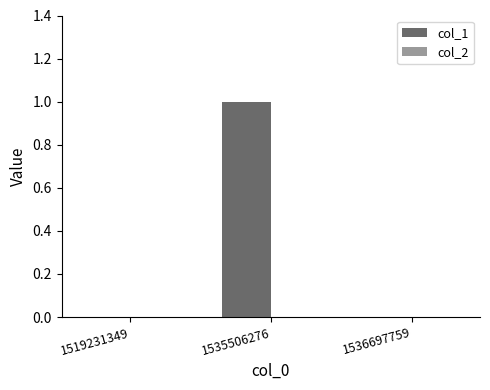

Reading left to right, transcribe all the data shown in this chart.

1519231349=0	1535506276=1	1536697759=0